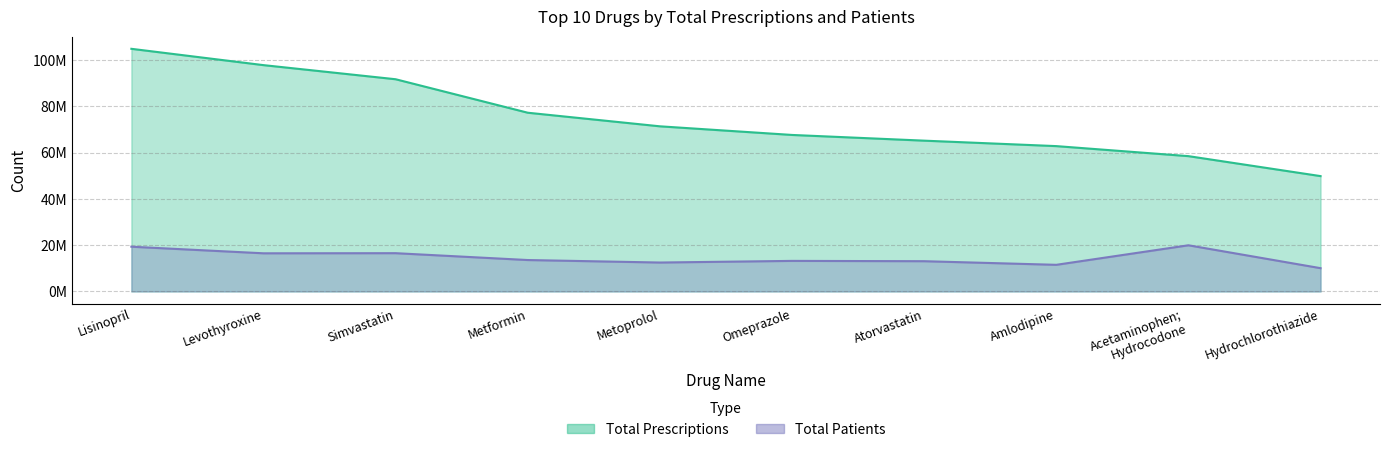

Read the Total Patients value at Metoprolol, to the nearest 100.

12502100